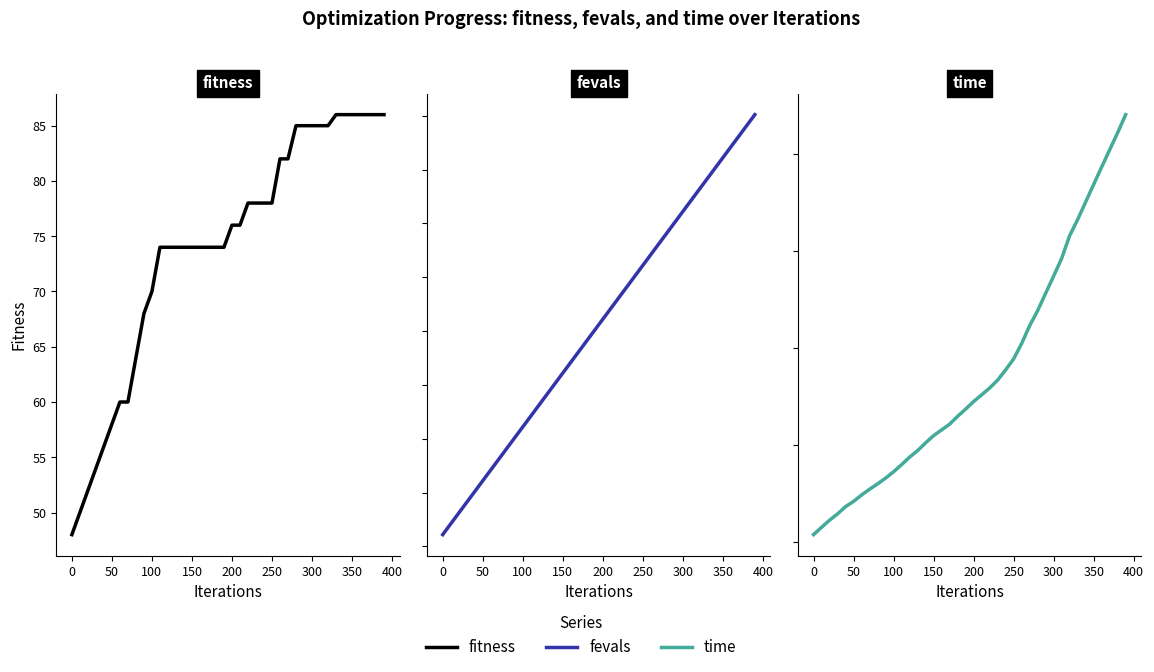

Which series has the largest range (max minus min)?

fevals